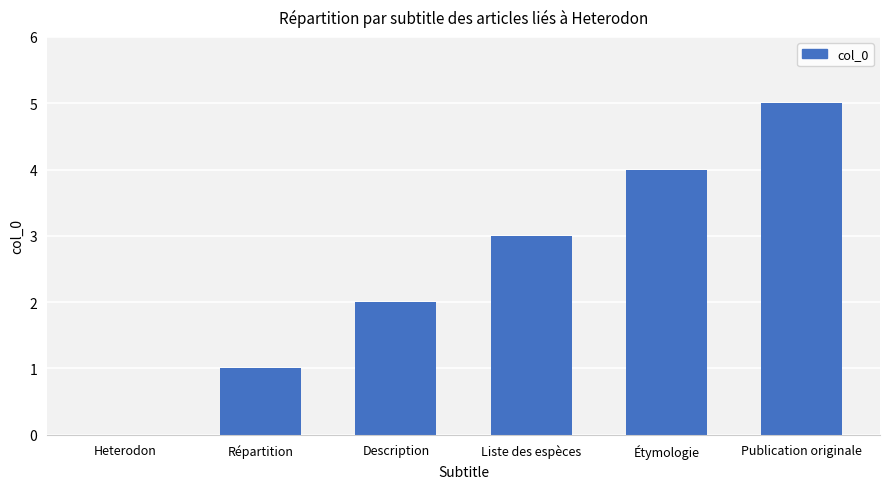

How many values are above zero?

5